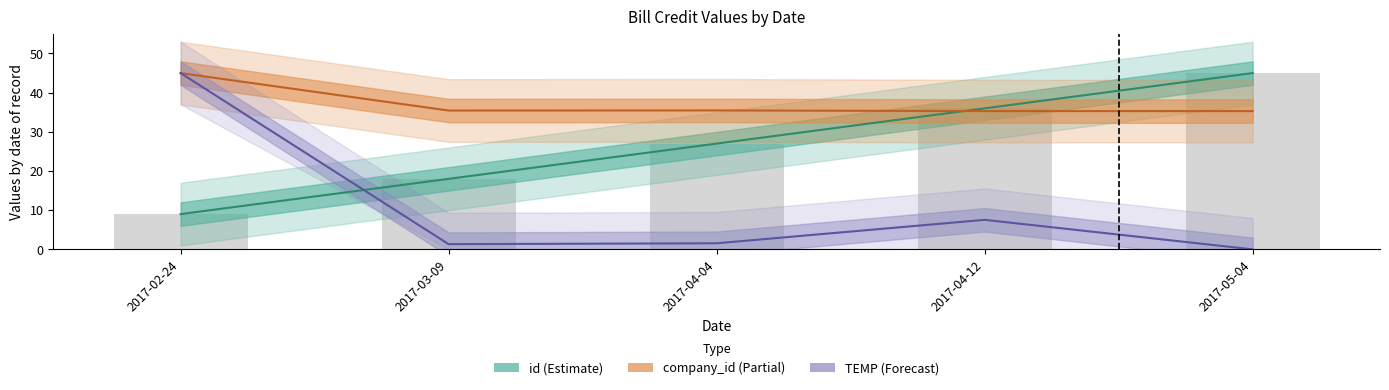

List the series in order of their peak value, lowest first.

id, company_id, TEMP